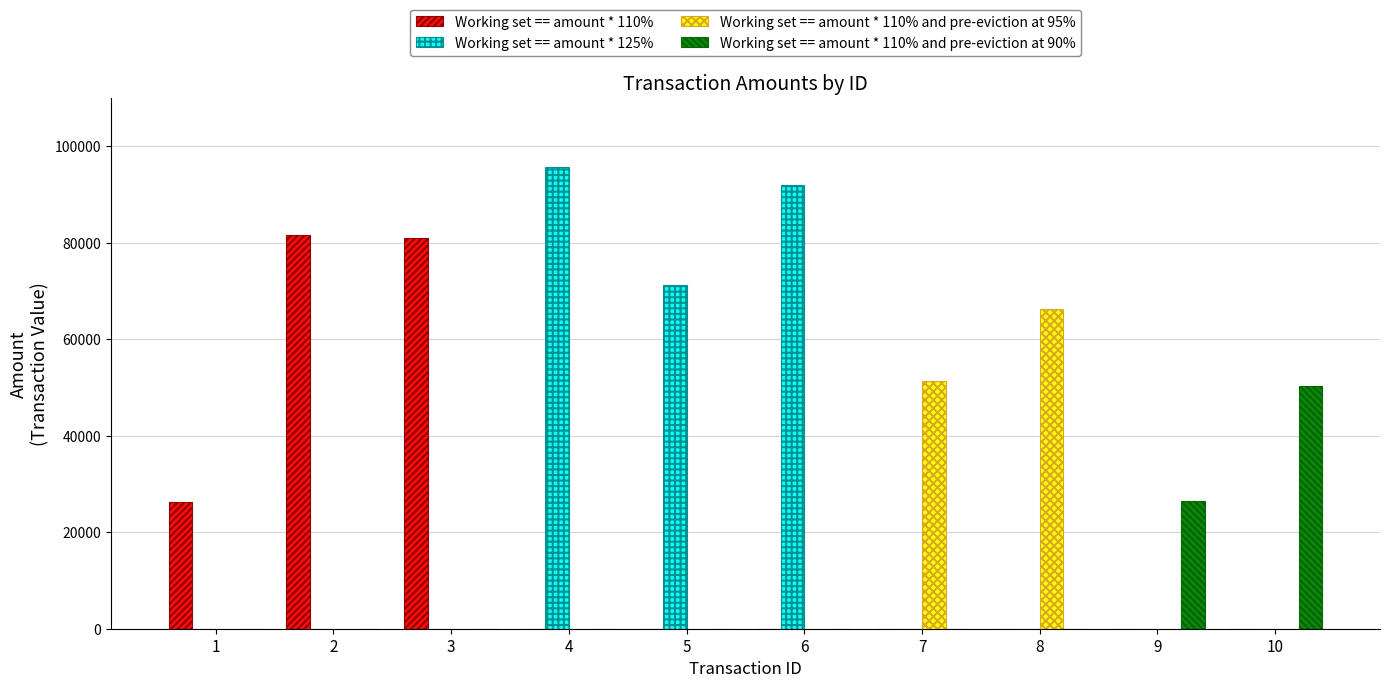

Which series has the widest spread of values?

Working set == amount * 125%